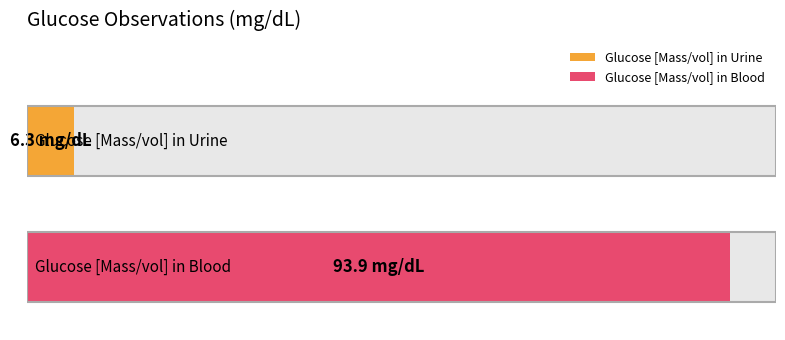

List the labels in order of value, largest first.

2339-0, 5792-7